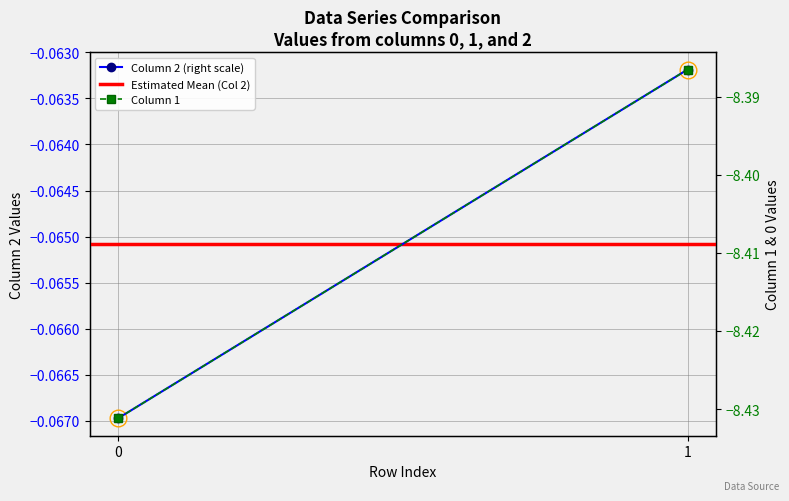

Is it true that Column 2 (right scale) equals -0.1 at 1?

True